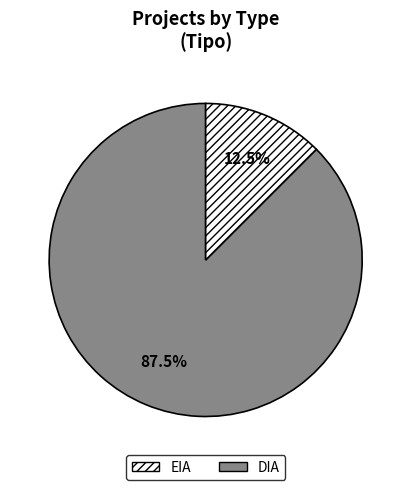

Count the number of slices in the pie.

2